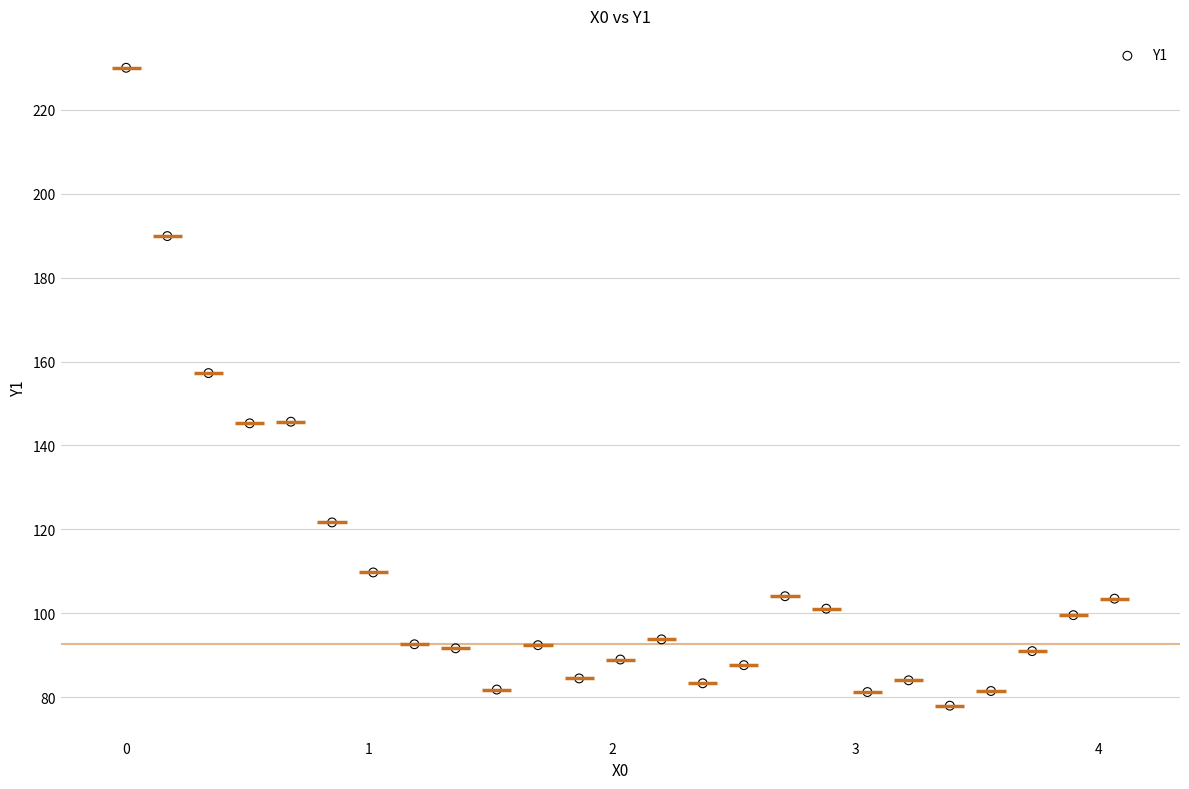

What is the range of X values (max minus min)?

4.1